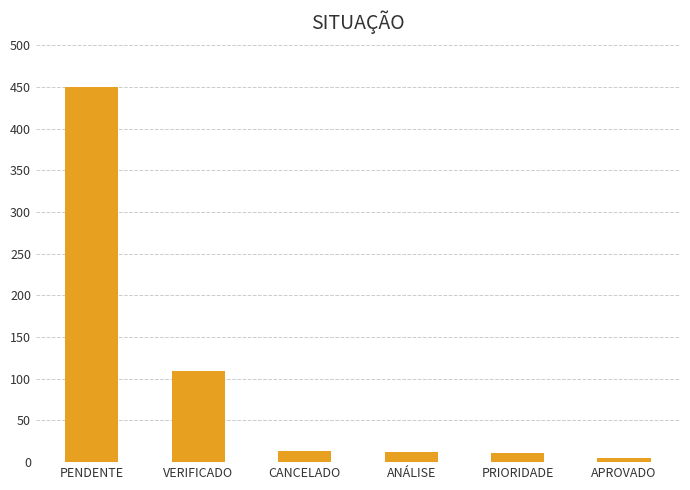

At which category does the chart reach its peak across all series?

PENDENTE